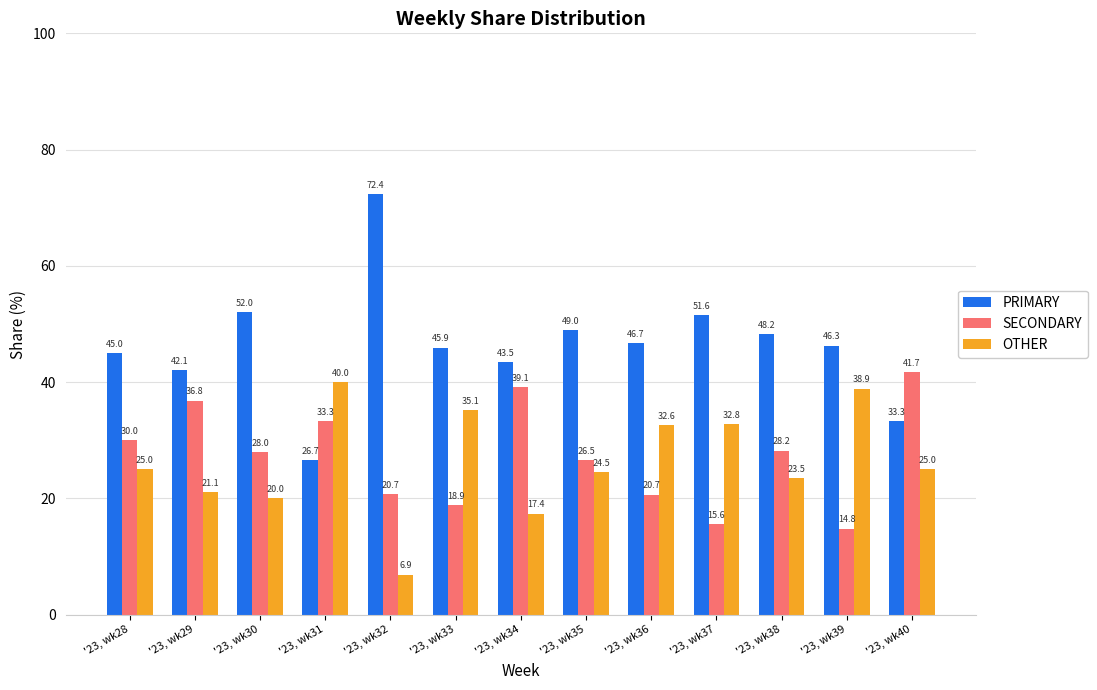

Read the SECONDARY value at '23, wk38.

28.2